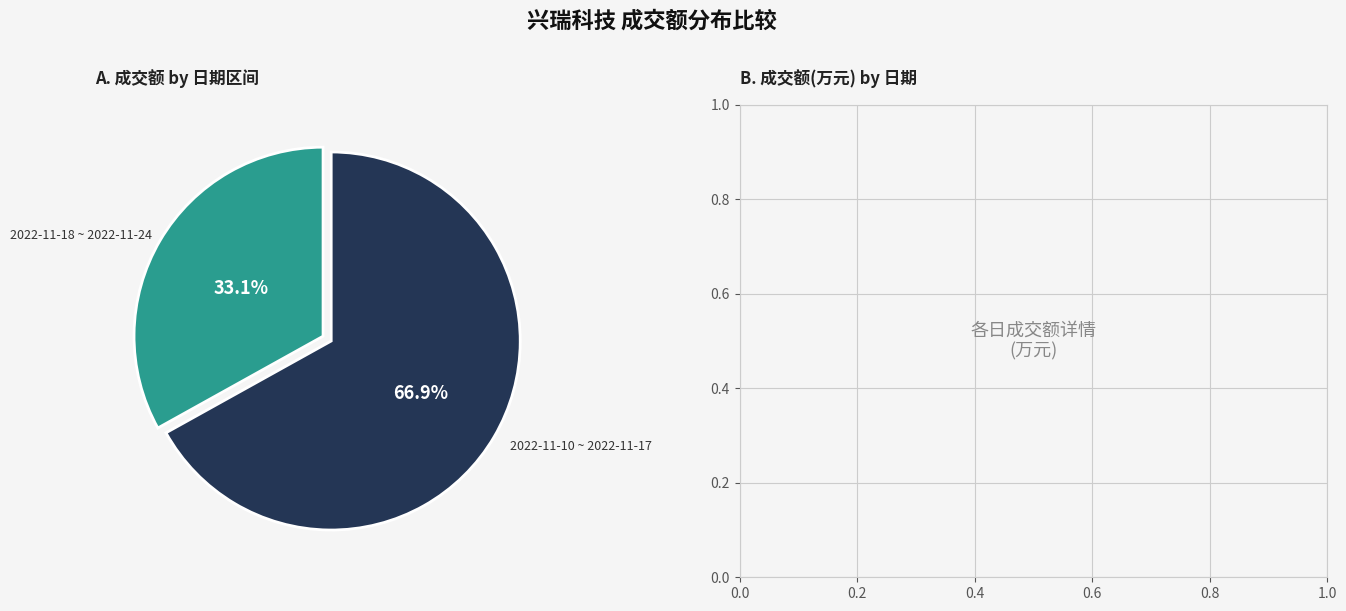

Count the number of slices in the pie.

2